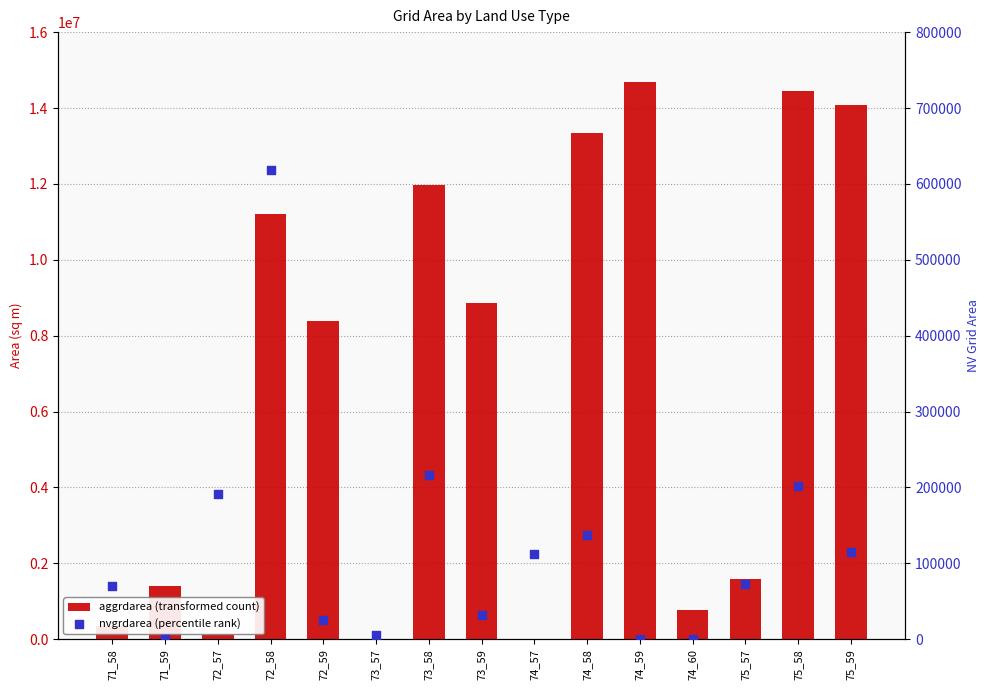

Which series contains the lowest Y value?

aggrdarea